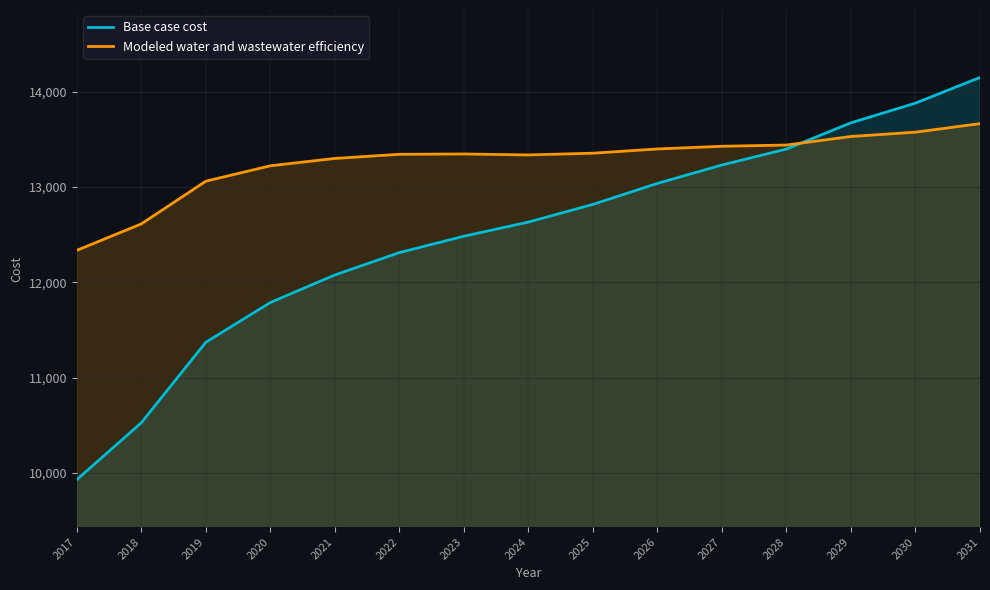

Reading right to left, what are all the values shown in this chart?

Base case cost: 14147.9	13879.0	13672.6	13397.5	13230.2	13037.5	12817.1	12632.1	12483.6	12312.0	12077.5	11788.7	11371.8	10528.1	9931.2
Modeled water and wastewater efficiency: 13663.9	13574.4	13529.2	13439.5	13426.5	13398.3	13353.9	13335.9	13345.8	13342.4	13299.0	13222.1	13060.4	12612.5	12335.5